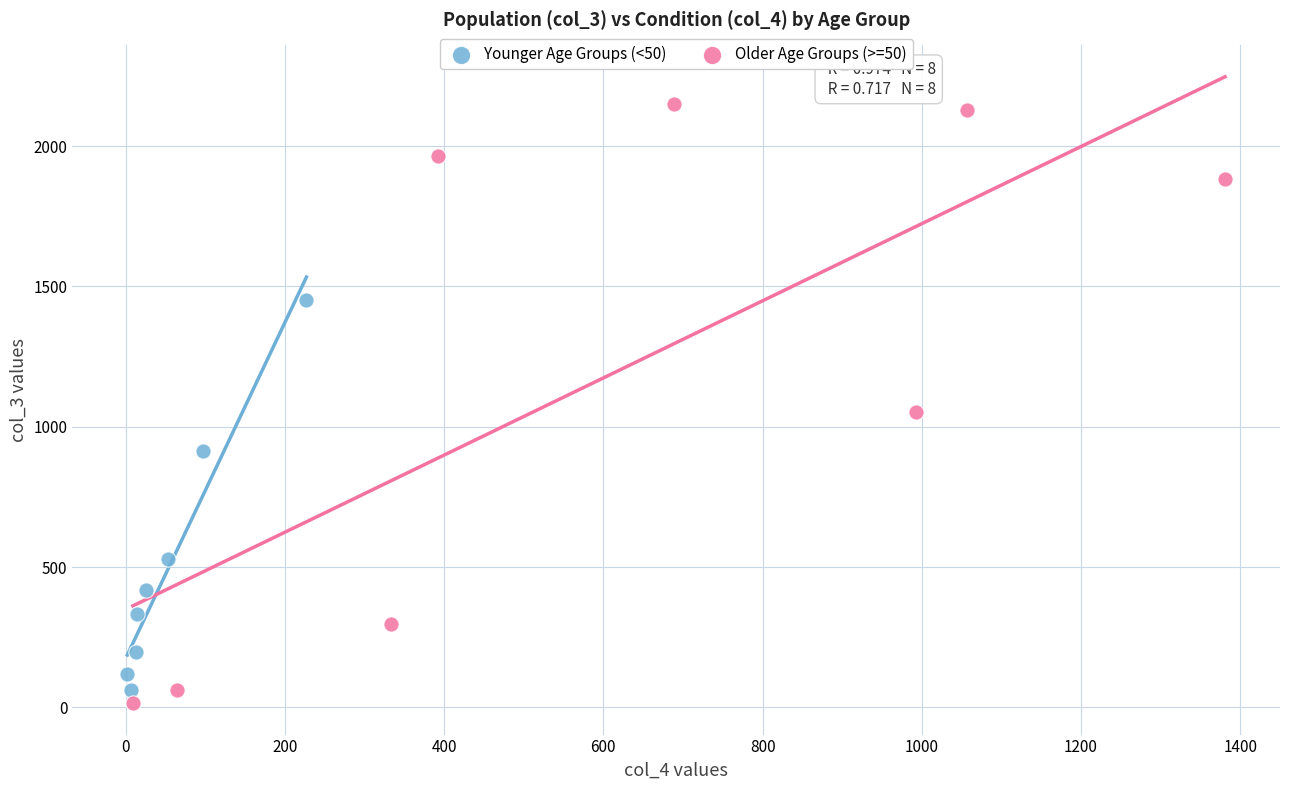

Which series has the widest spread of Y values?

Older Age Groups (>=50)